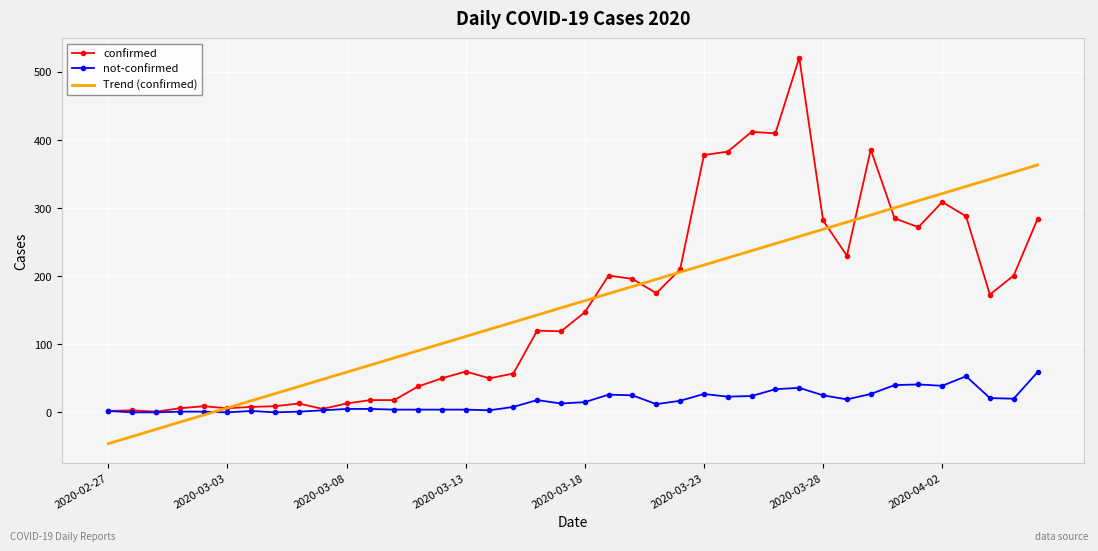

Which series has the widest spread of values?

confirmed